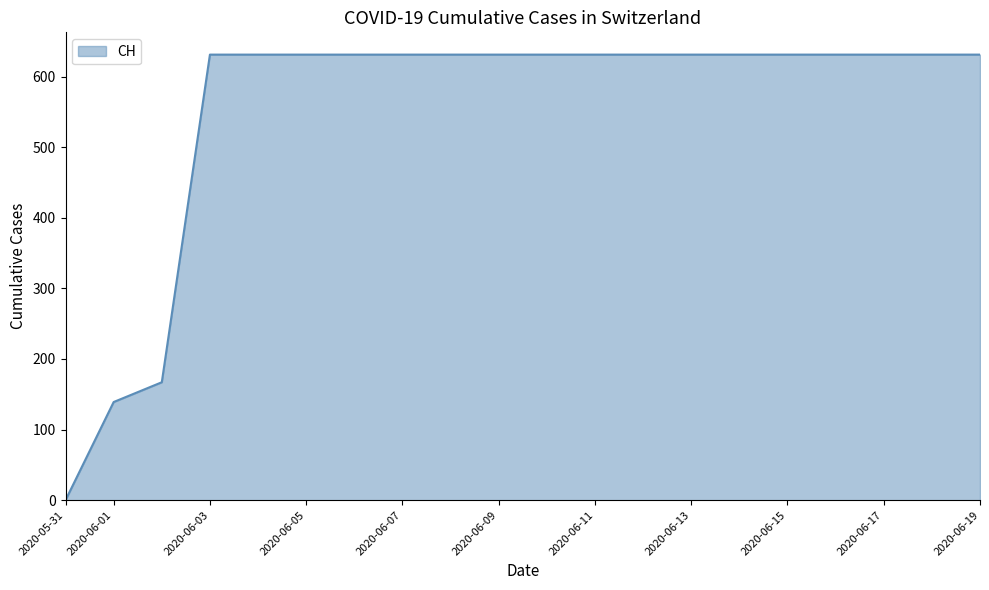

What is the greatest value displayed?

631